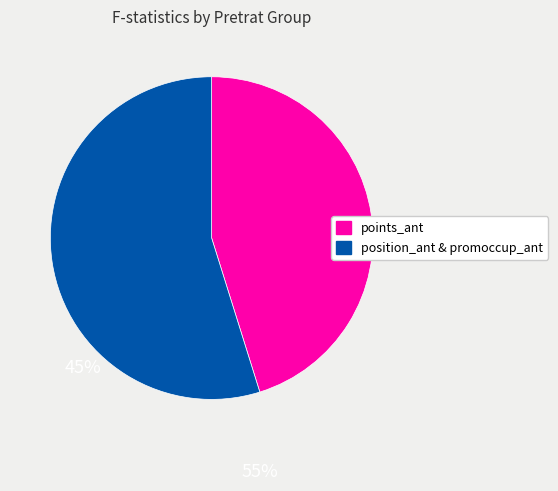

Does any single category account for the majority?

Yes